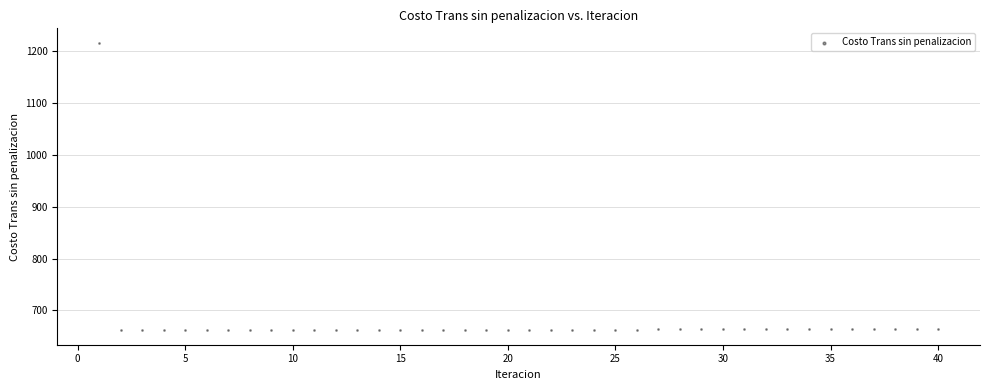

What is the range of Y values (max minus min)?

553.8